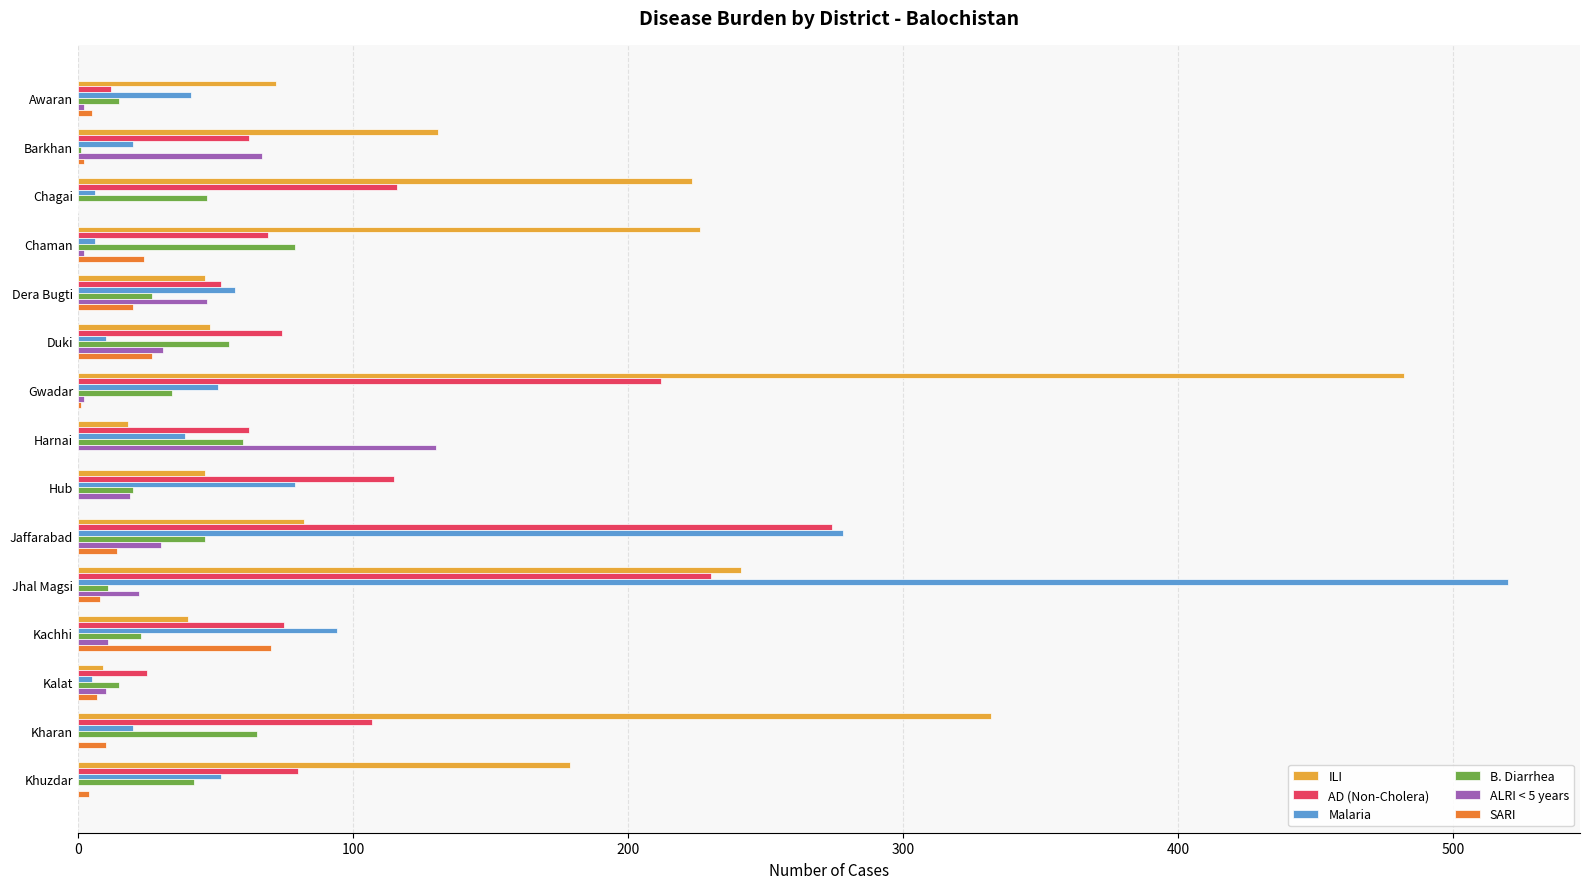

What is the total value across all series at Jaffarabad?

724